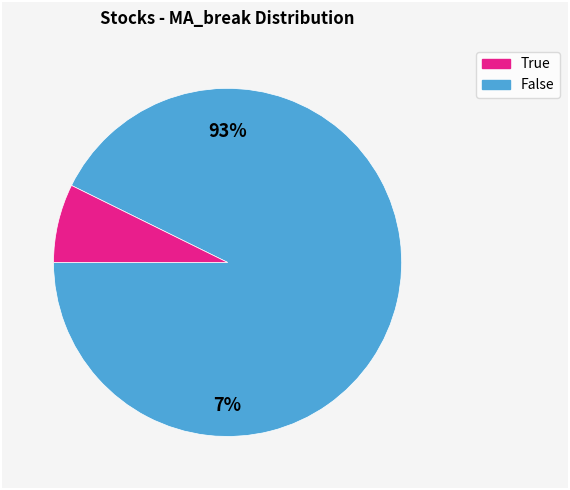

The False slice represents 93% of the pie. True or false?

True